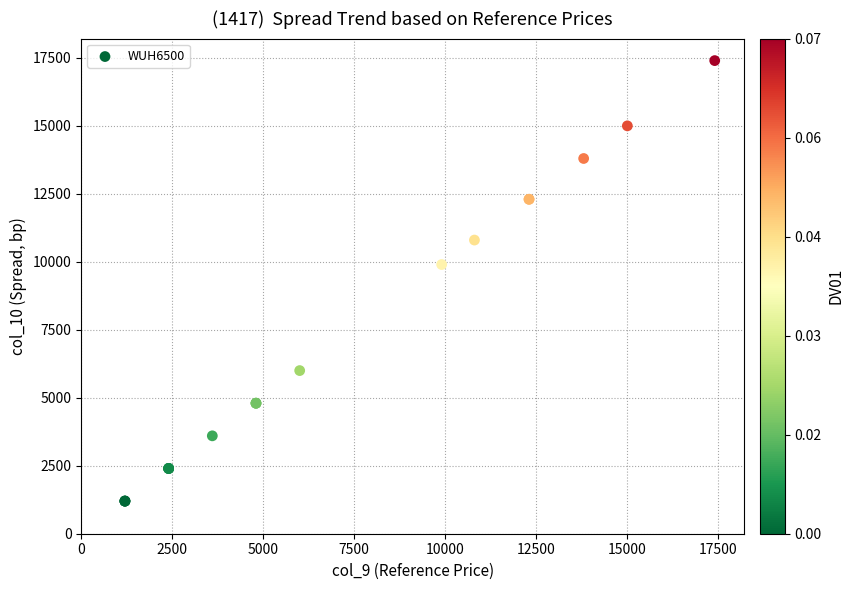

What Y value in the scatter plot is closest to 9300?

9900